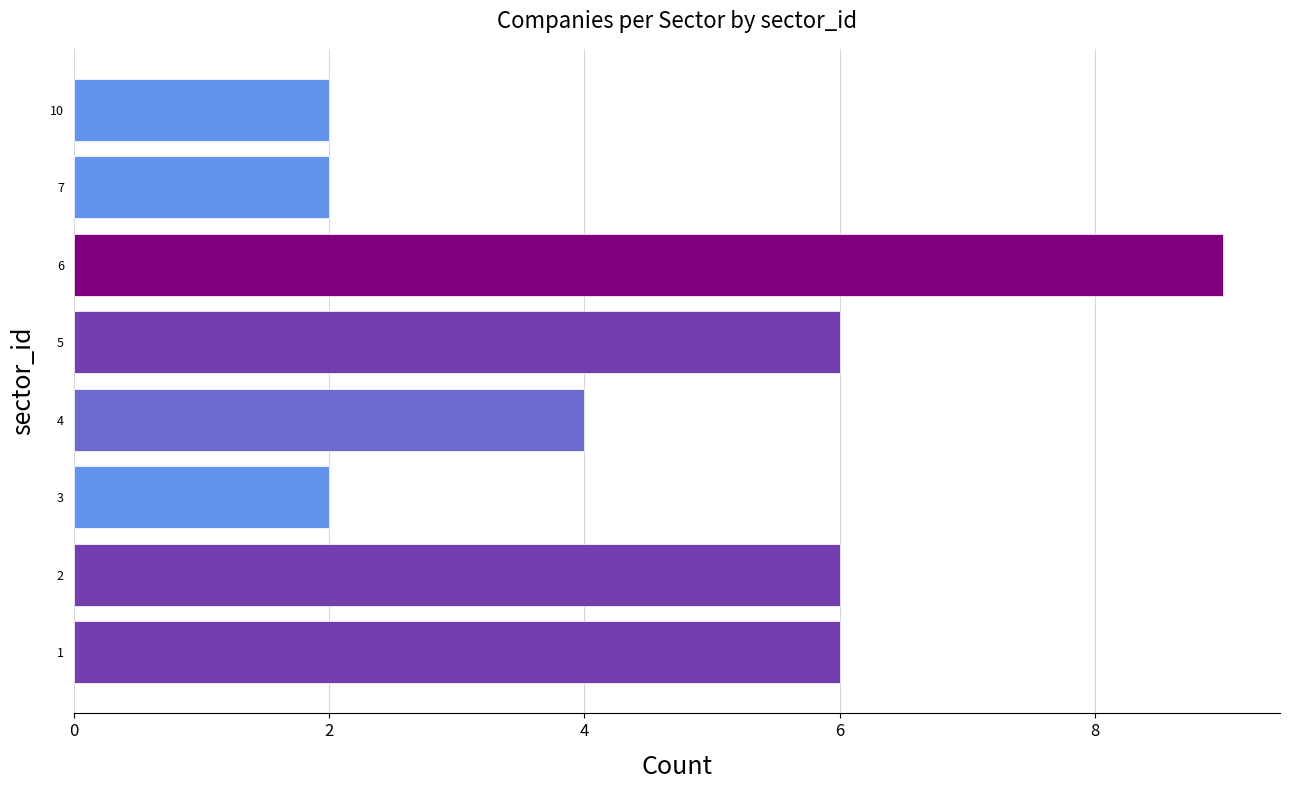

Approximately how many times larger is the value at 4 compared to 7?

2.0